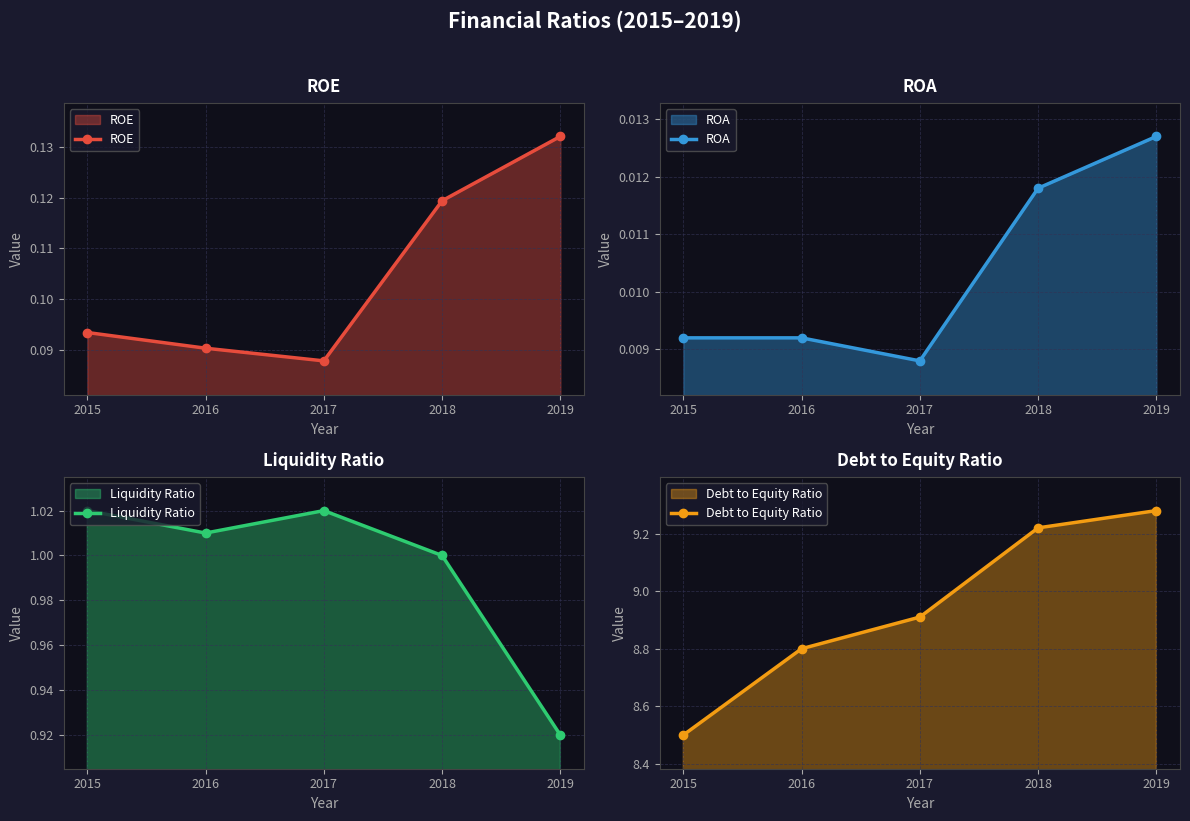

How many categories are shown in the chart?

5